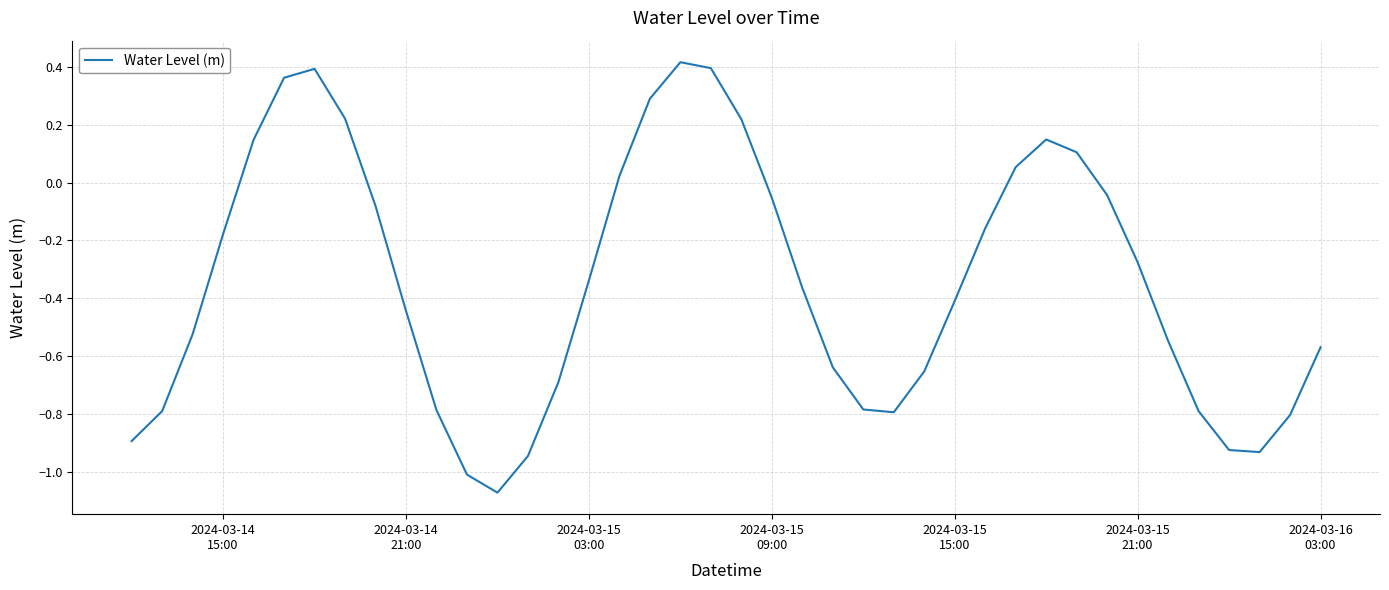

Is this an area chart (filled region under the line)?

No